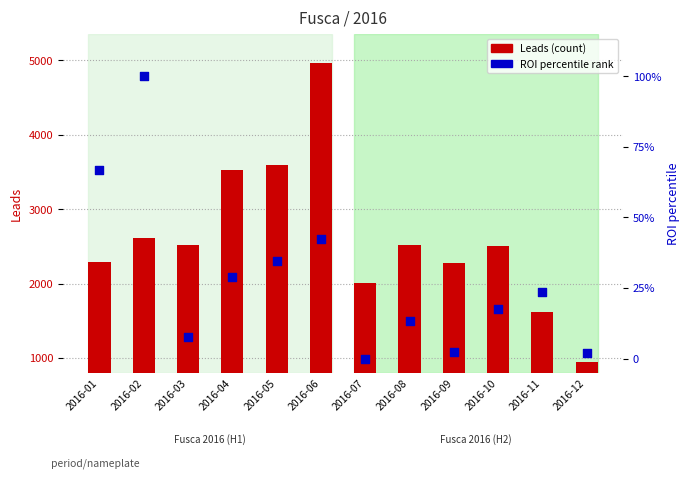

At which category is the sum across all series the highest?

2016-06